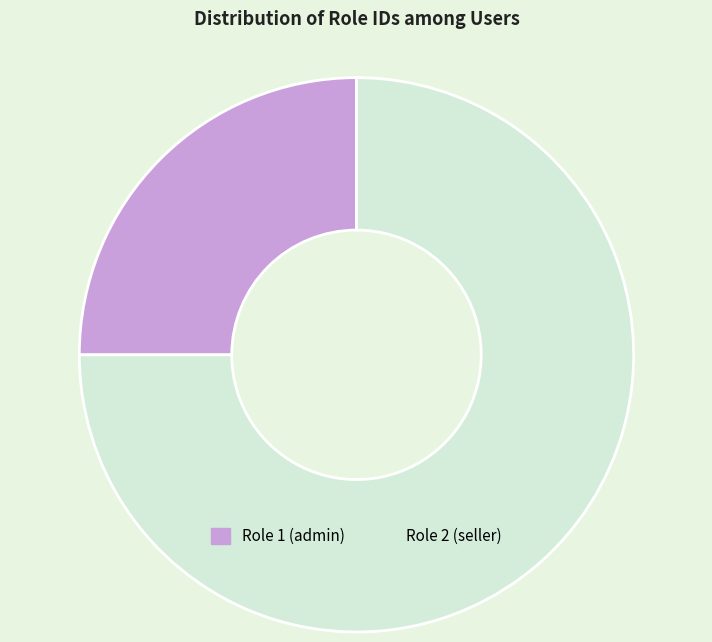

Combined, do Role 1 (admin) and Role 2 (seller) account for over 50%?

Yes